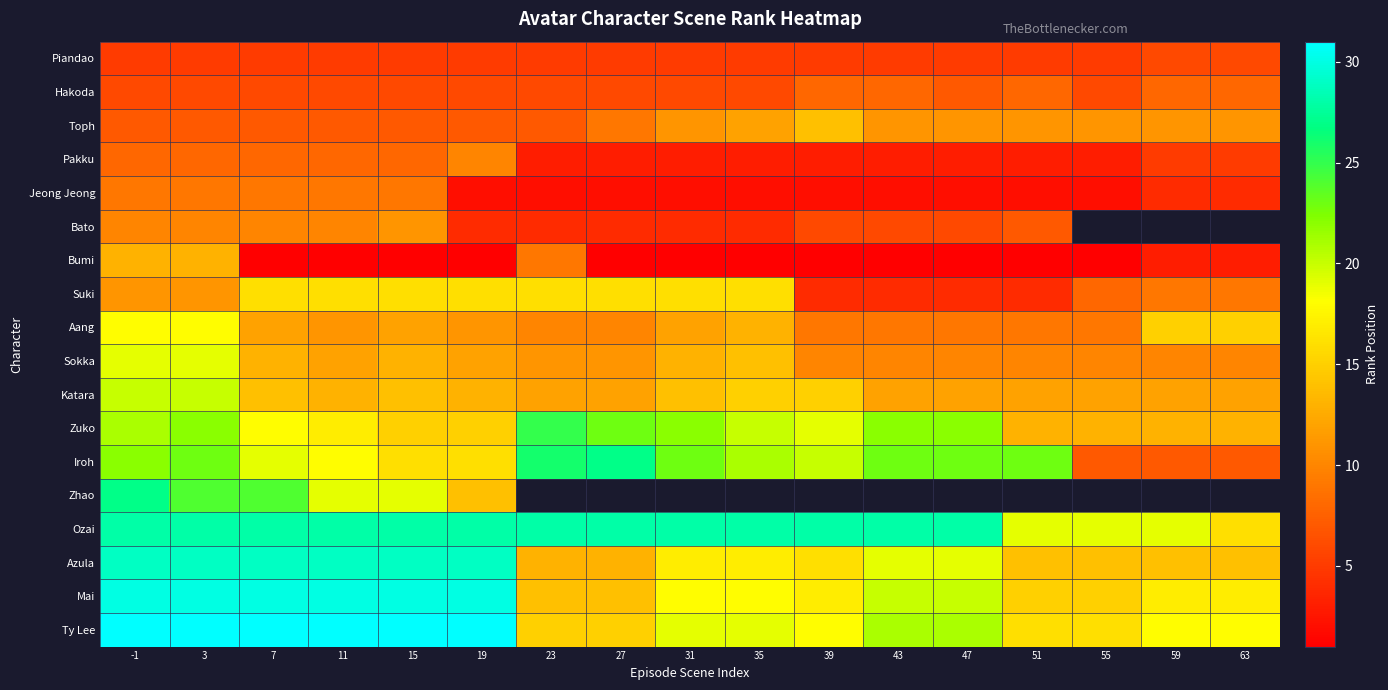

Rank the series at 15 from lowest to highest value.

Bumi, Piandao, Hakoda, Toph, Pakku, Jeong Jeong, Bato, Aang, Sokka, Katara, Zuko, Suki, Iroh, Zhao, Ozai, Azula, Mai, Ty Lee